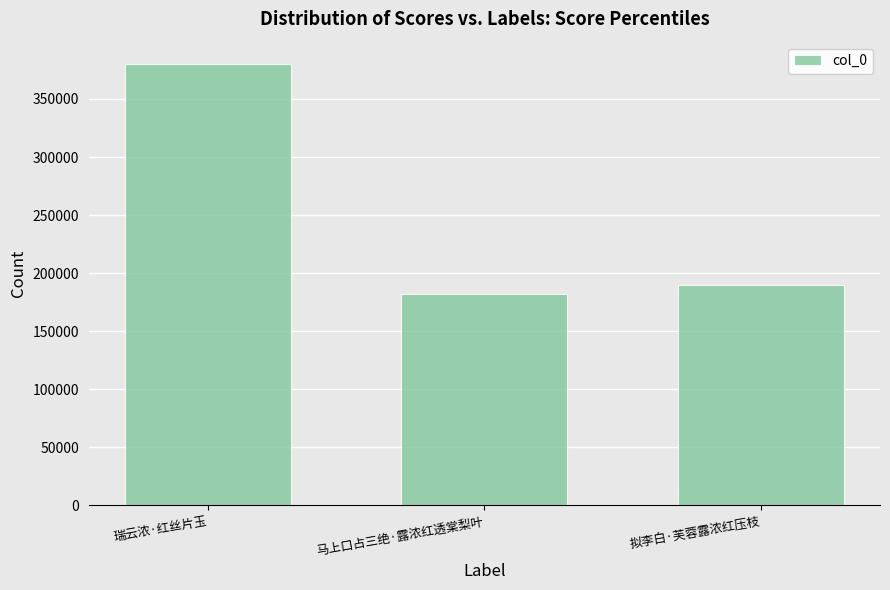

What is the label of the 1st bar from the right?

拟李白·芙蓉露浓红压枝